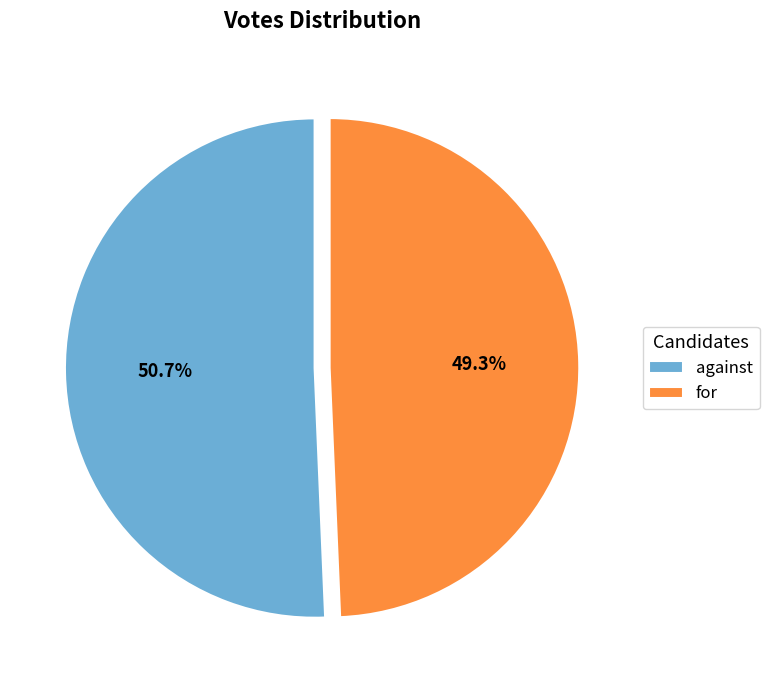

How many slices are in this pie chart?

2